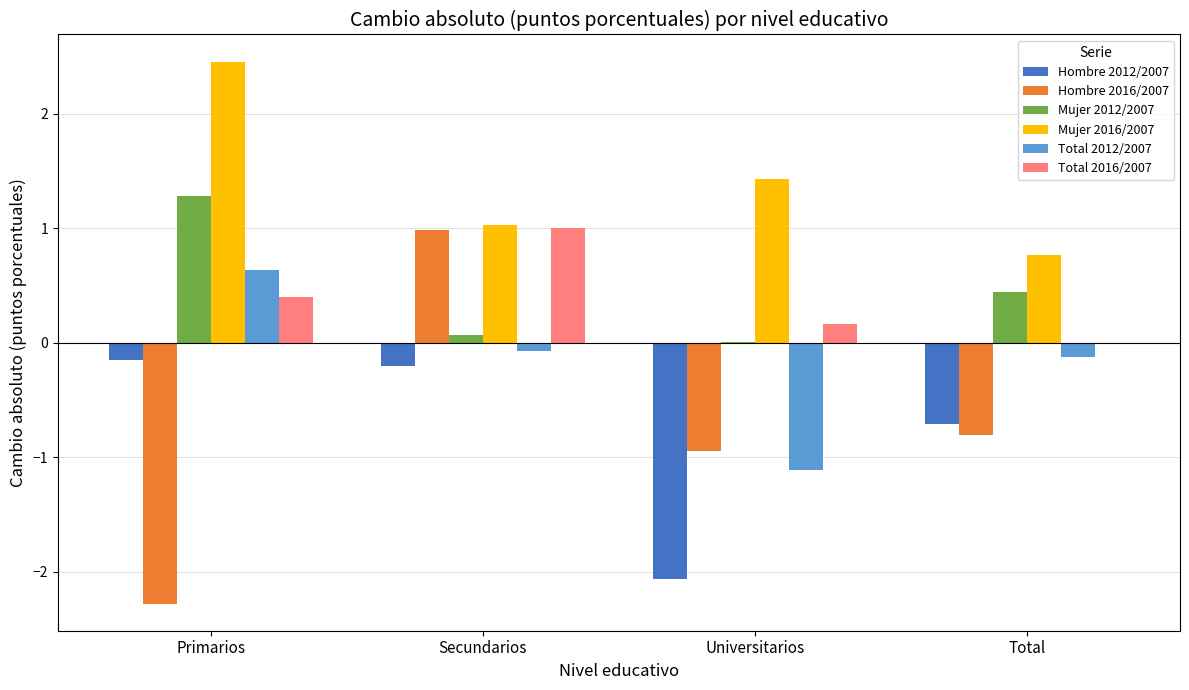

What is the approximate value of Mujer 2016/2007 at Universitarios?

1.4